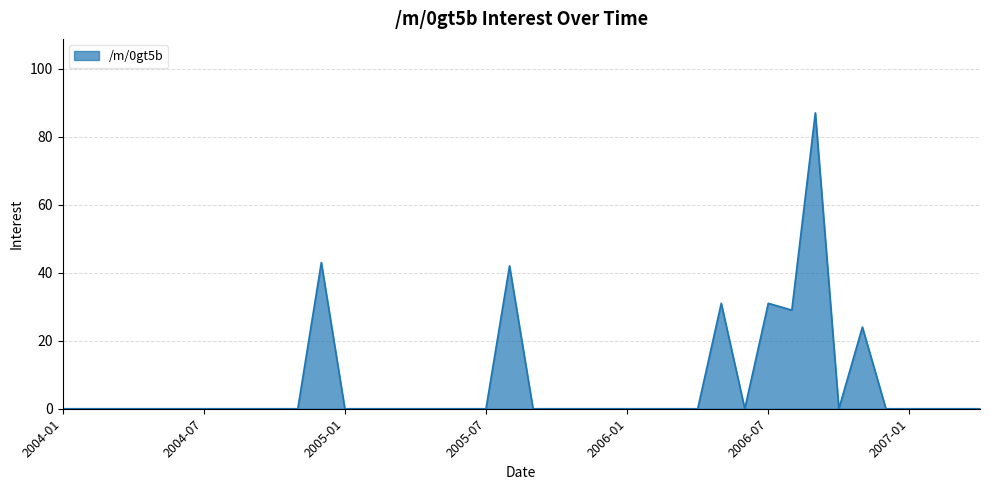

What is the difference between the maximum and minimum values?

87